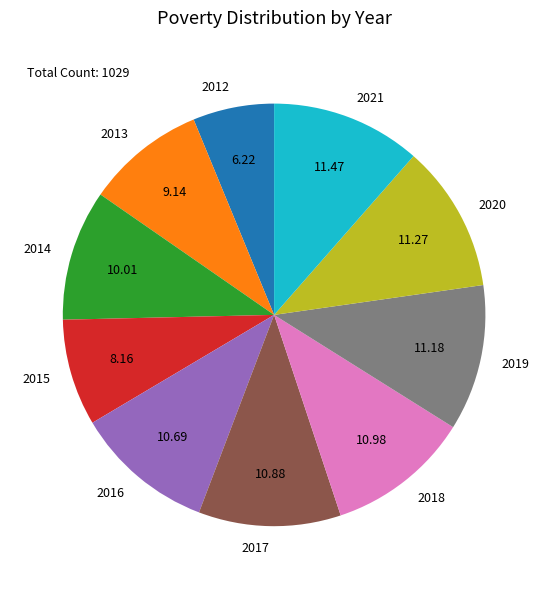

Is it true that 2015 is 8% of the pie?

True